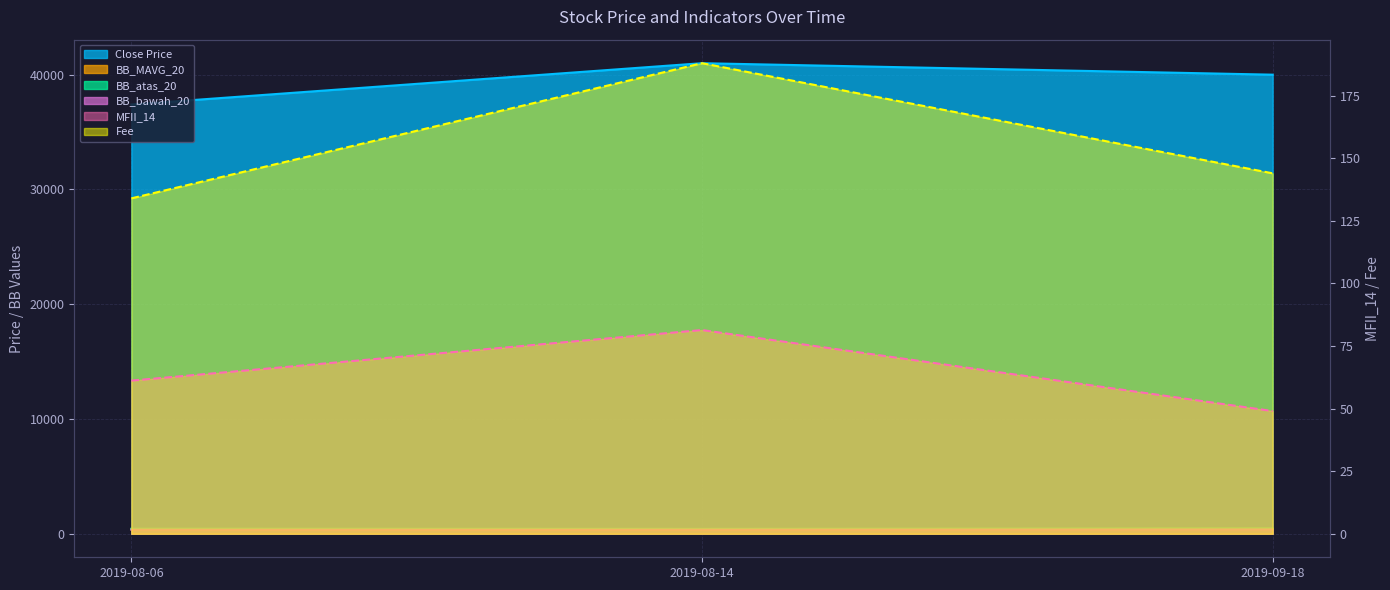

What are all the series names shown in the legend?

Close Price, MFII_14, BB_MAVG_20, BB_atas_20, BB_bawah_20, Fee